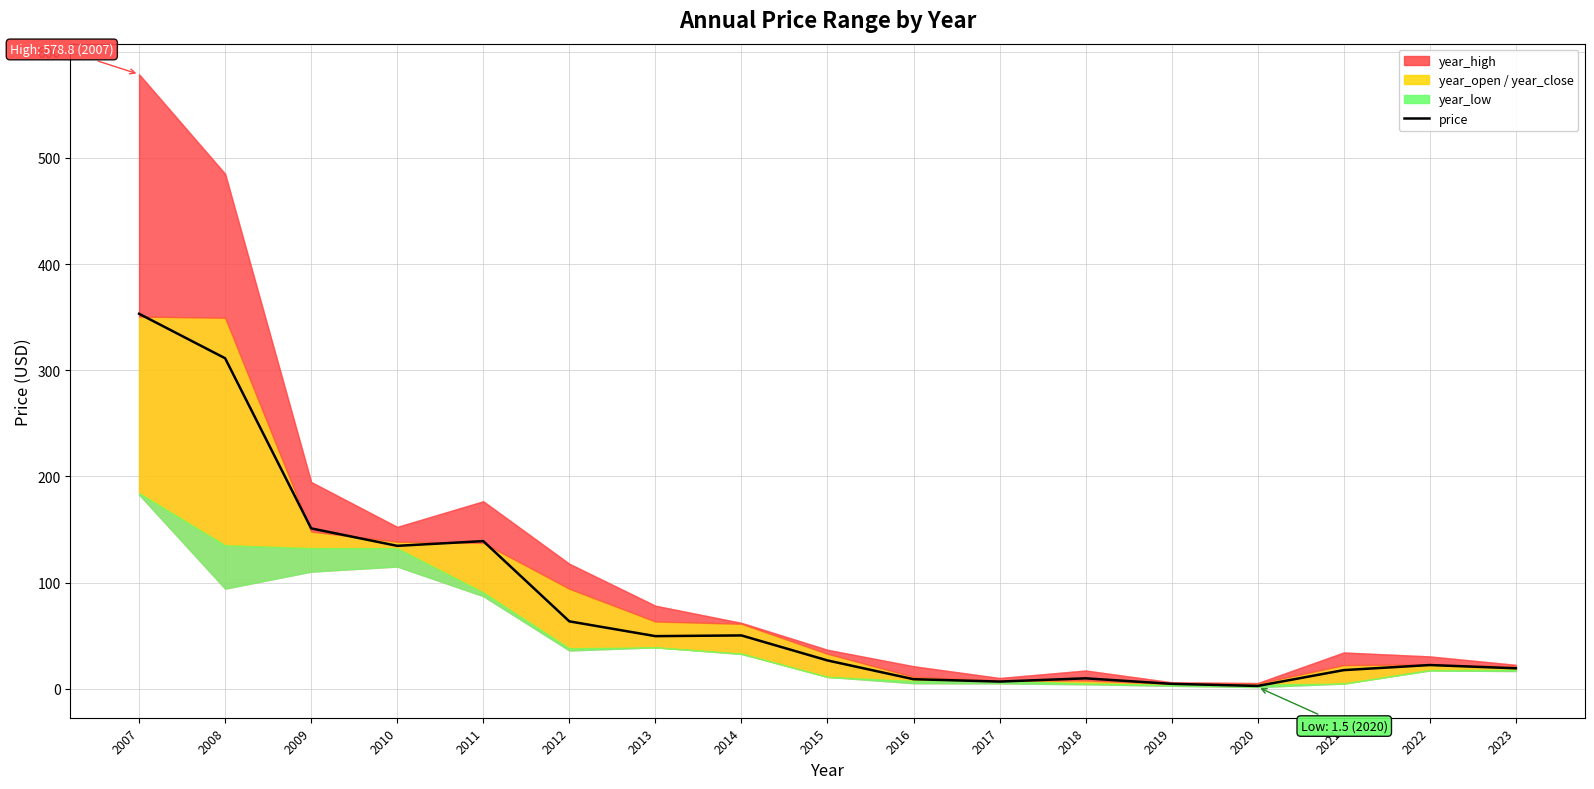

Reading left to right, list all the values displayed in this chart.

353.2	311.3	151.0	134.6	139.1	63.5	49.5	50.2	26.7	9.0	6.7	9.8	4.6	2.6	17.5	22.3	19.3